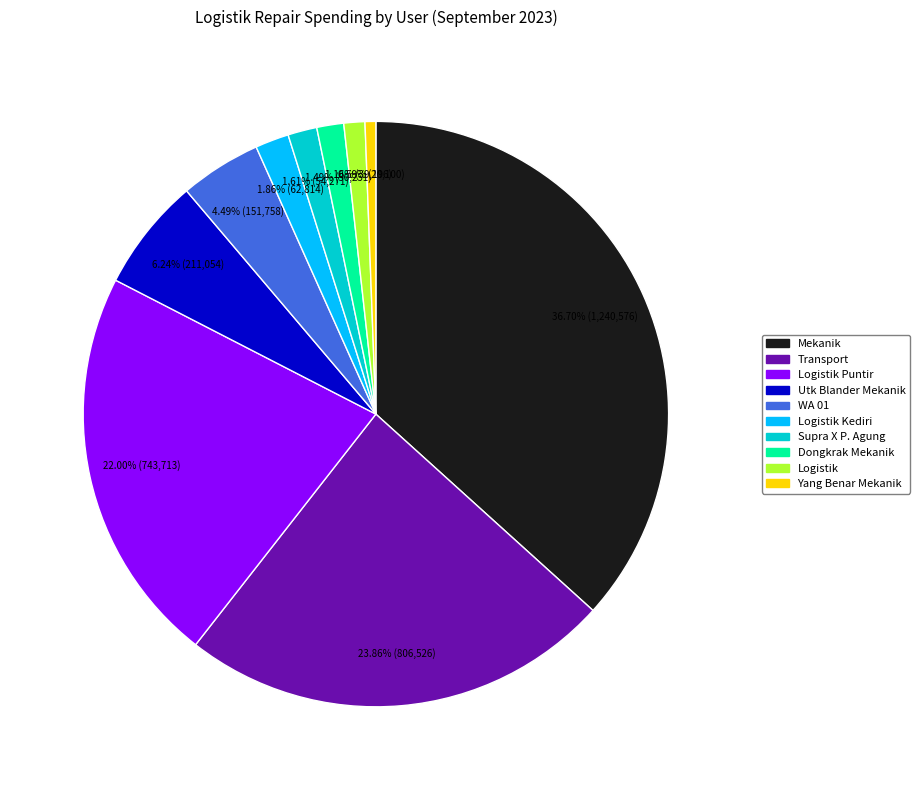

Does any single category account for the majority?

No